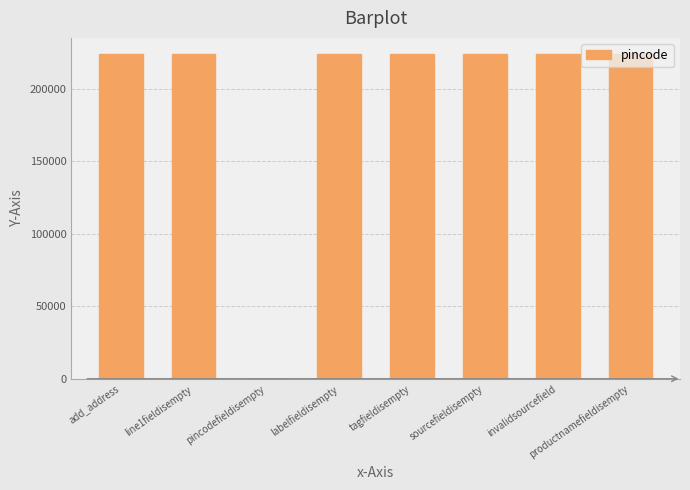

How many data points does each series have?

8